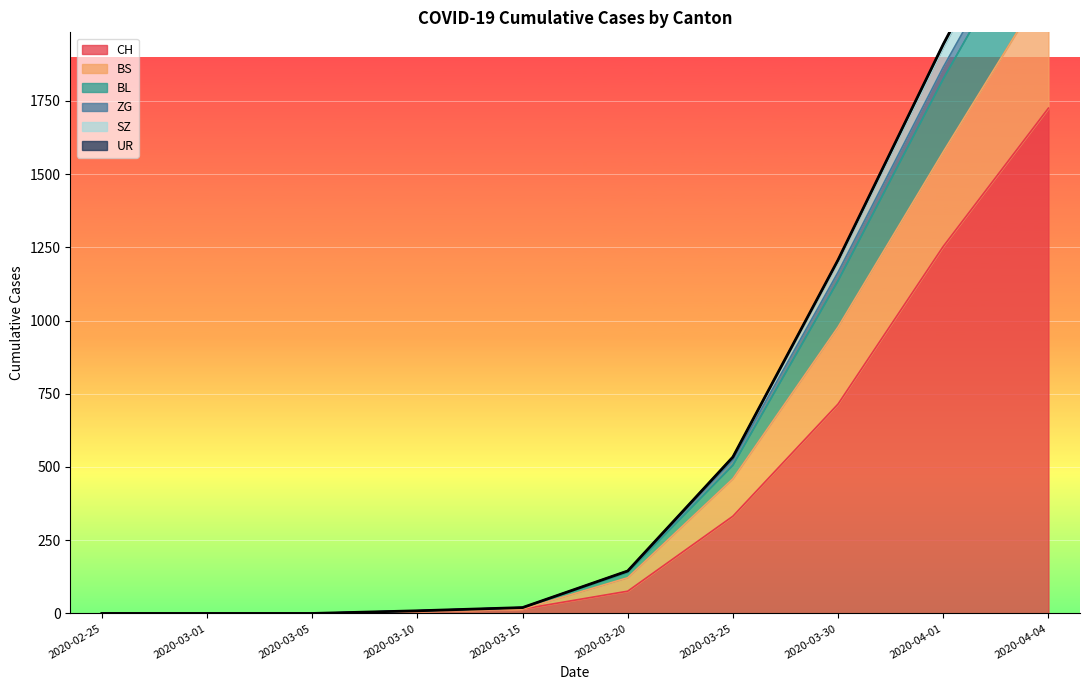

The CH series shows 15 at 2020-03-15. True or false?

True